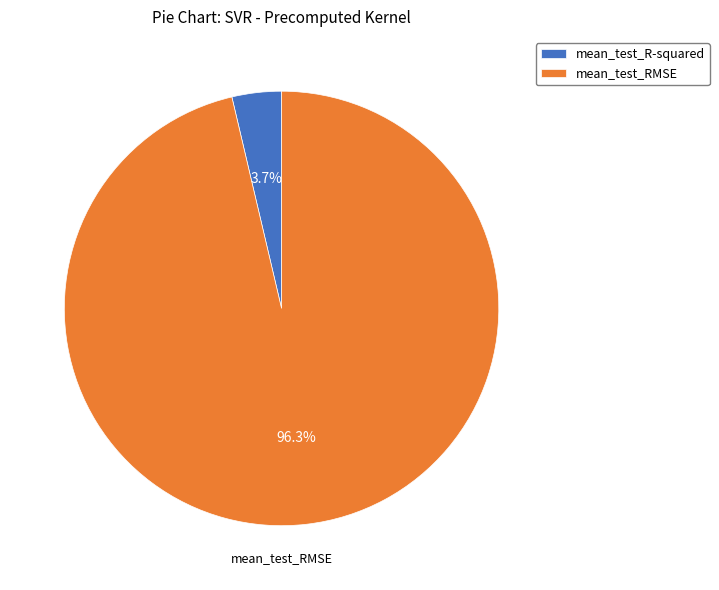

What percentage is the mean_test_RMSE slice, to the nearest percent?

96%